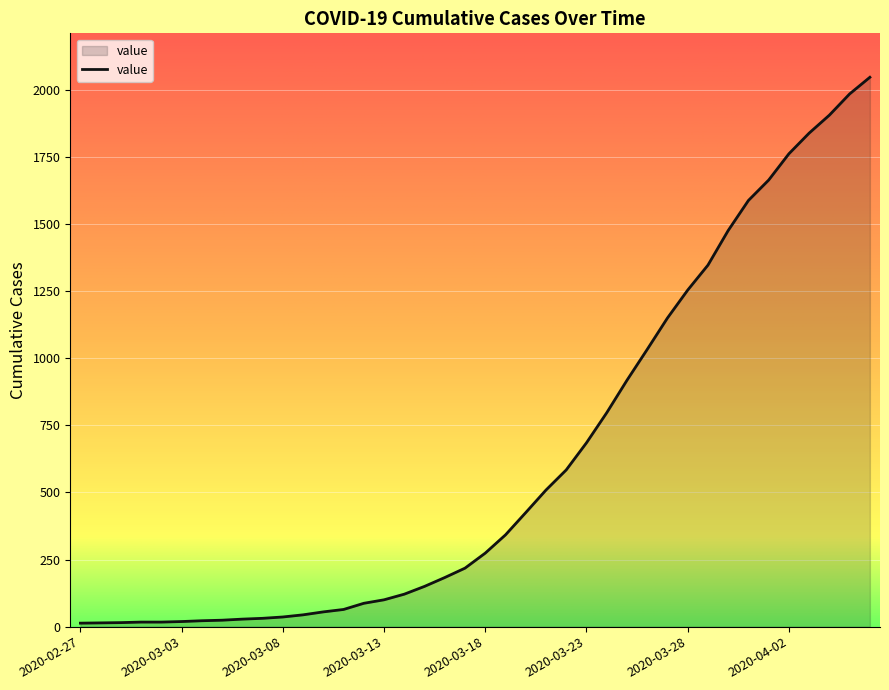

What is the difference between the maximum and minimum values?

2034